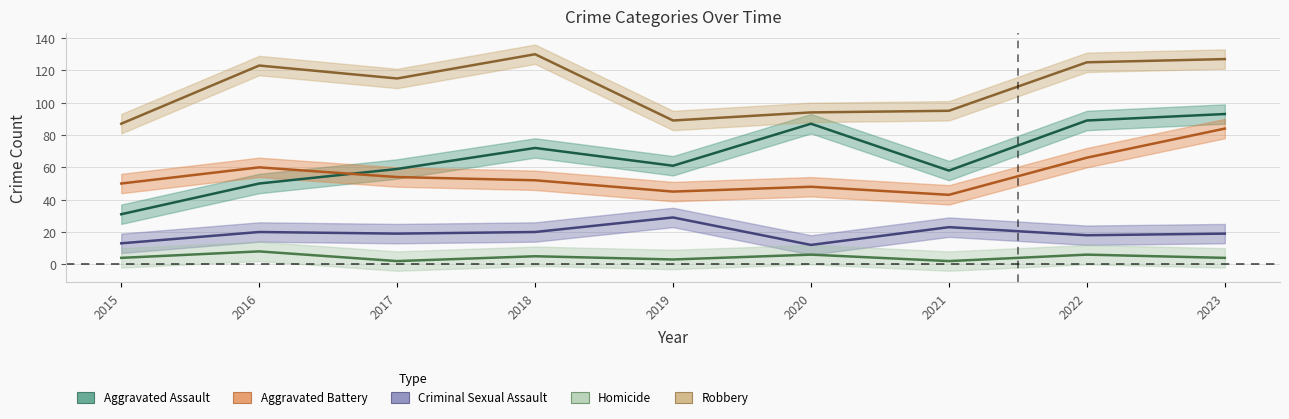

What is the minimum value for Aggravated Battery?

43